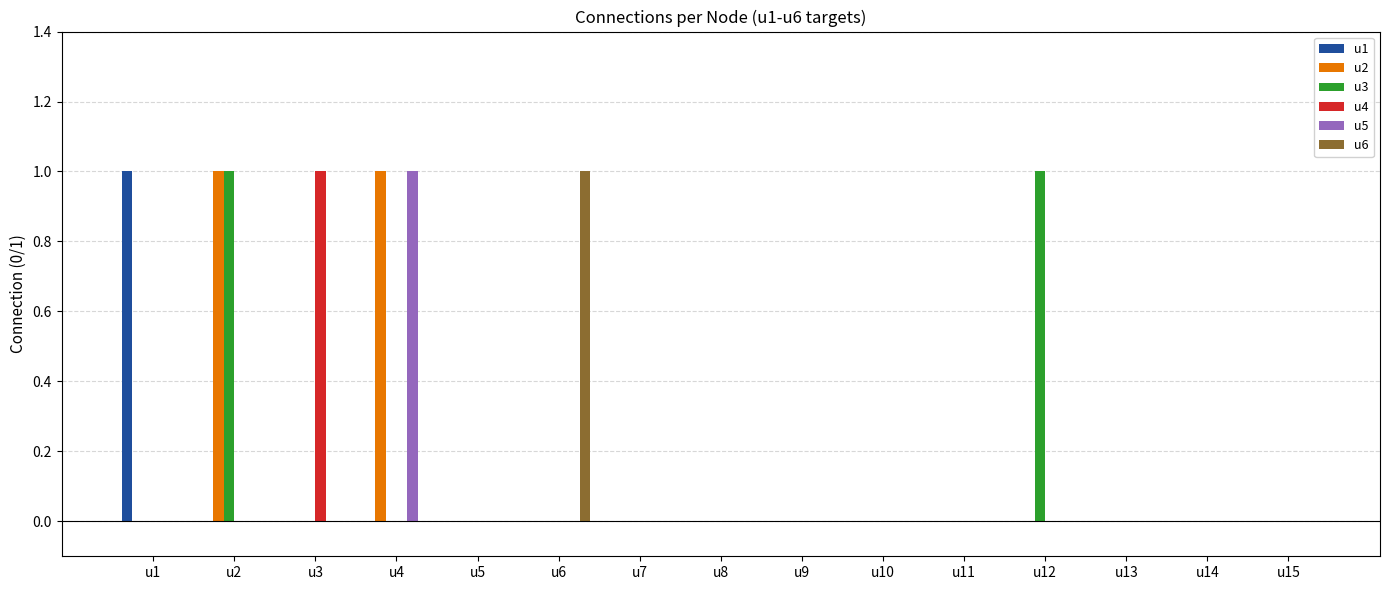

How many categories are shown in the chart?

15